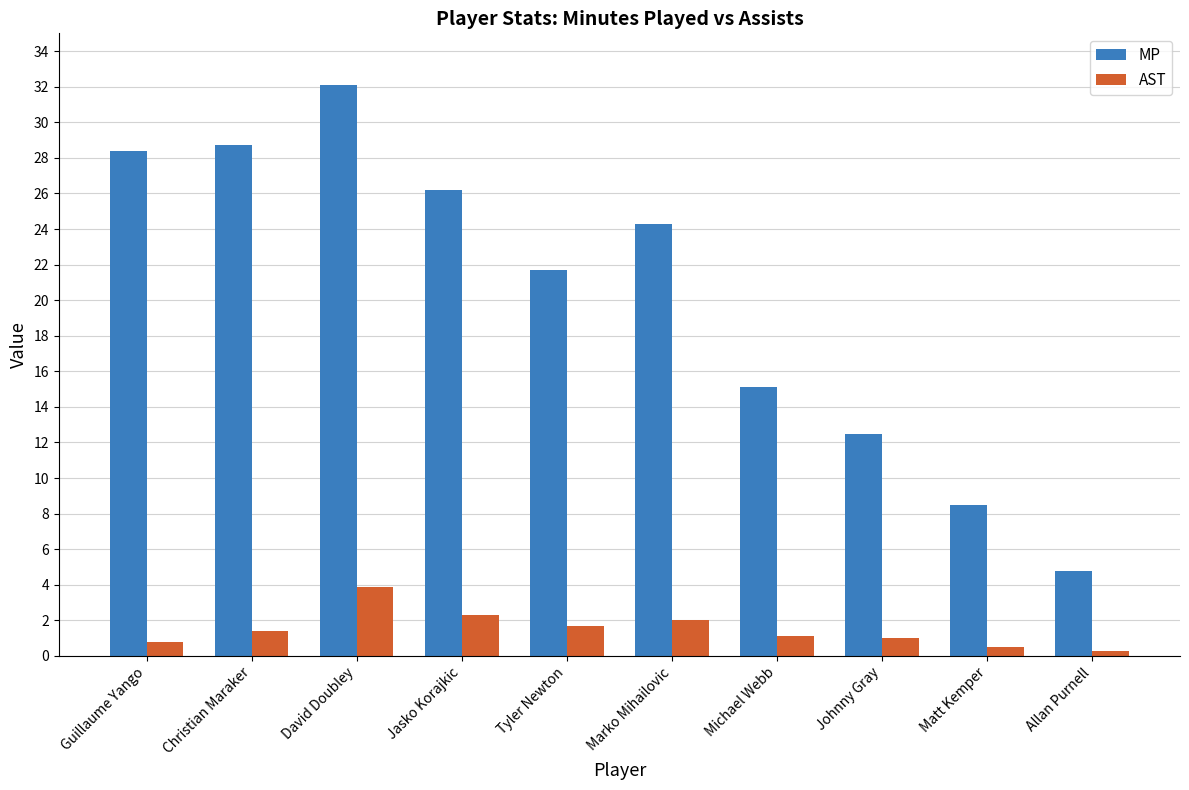

What is the total value across all series at Christian Maraker?

30.1